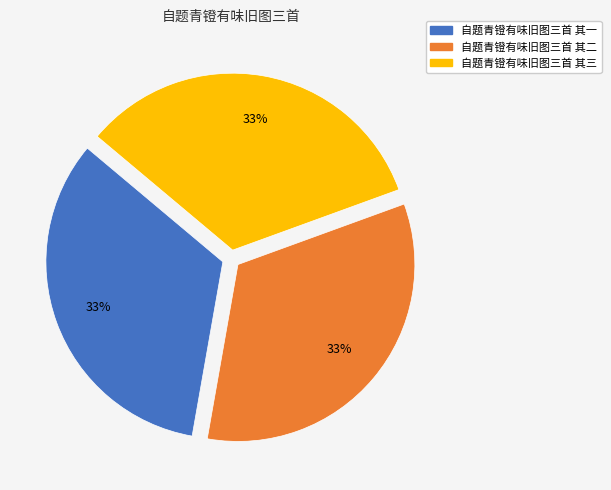

Is there a majority slice in this chart?

No